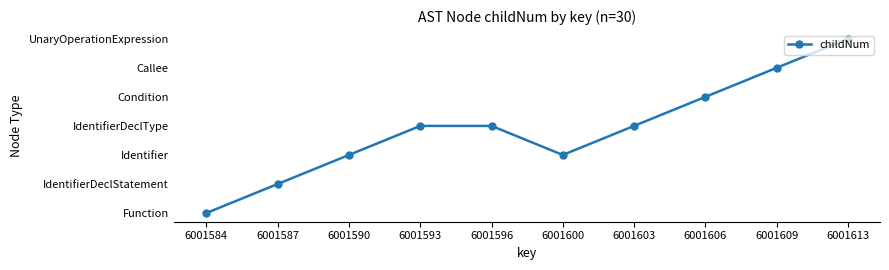

Approximately how many times larger is the value at 6001603 compared to 6001590?

1.5